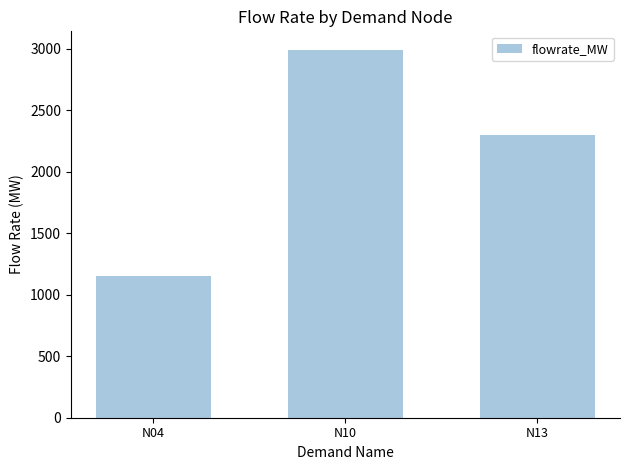

What is the change in value from N04 to N13?

+1150.5